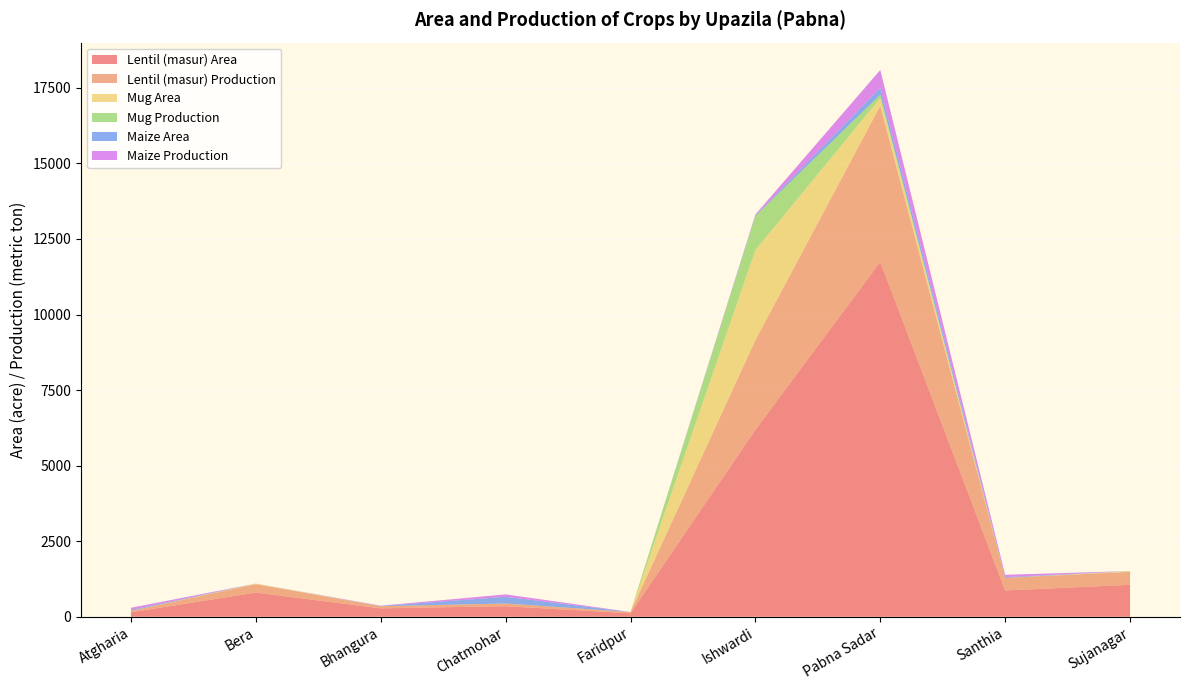

Reading right to left, list all the values displayed in this chart.

Lentil (masur) Area: Sujanagar=1058	Santhia=870	Pabna Sadar=11743	Ishwardi=6187	Faridpur=115	Chatmohar=350	Bhangura=279	Bera=800	Atgharia=149
Lentil (masur) Production: Sujanagar=429	Santhia=418	Pabna Sadar=5167	Ishwardi=2969	Faridpur=43	Chatmohar=90	Bhangura=70	Bera=280	Atgharia=48
Mug Area: Sujanagar=20	Santhia=0	Pabna Sadar=254	Ishwardi=2975	Faridpur=0	Chatmohar=0	Bhangura=0	Bera=15	Atgharia=0
Mug Production: Sujanagar=6	Santhia=0	Pabna Sadar=109	Ishwardi=1130	Faridpur=0	Chatmohar=0	Bhangura=0	Bera=4	Atgharia=0
Maize Area: Sujanagar=0	Santhia=25	Pabna Sadar=226	Ishwardi=20	Faridpur=0	Chatmohar=220	Bhangura=8	Bera=0	Atgharia=32
Maize Production: Sujanagar=0	Santhia=76	Pabna Sadar=593	Ishwardi=28	Faridpur=0	Chatmohar=81	Bhangura=10	Bera=0	Atgharia=69